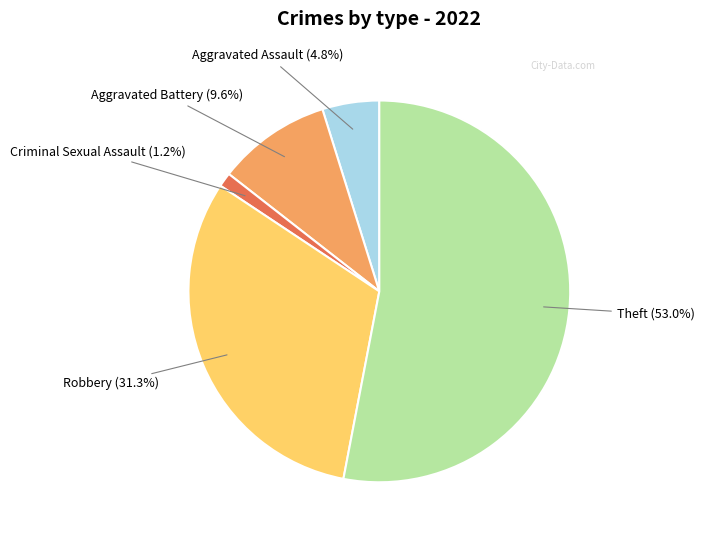

Which slice represents more than half of the pie?

Theft